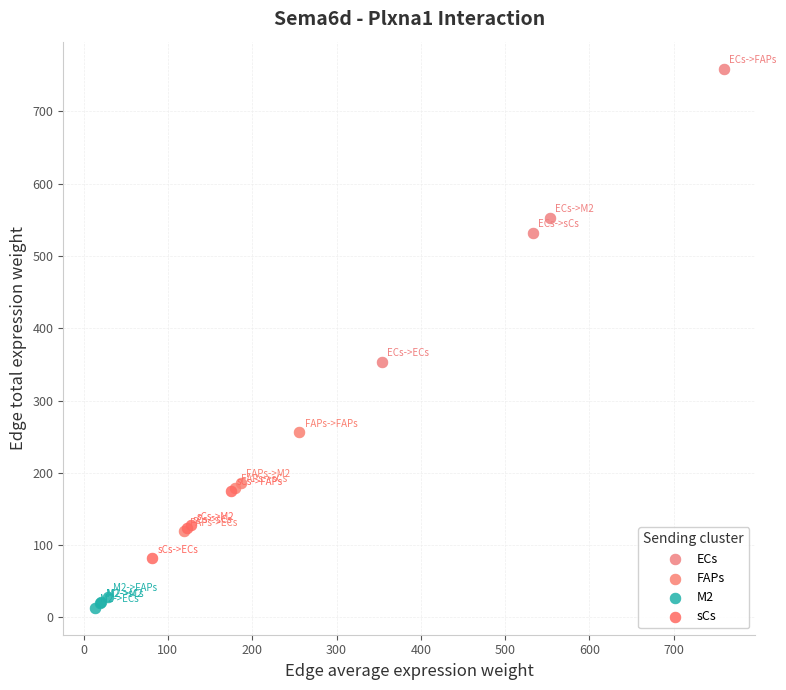

Which series reaches the minimum Y coordinate?

M2